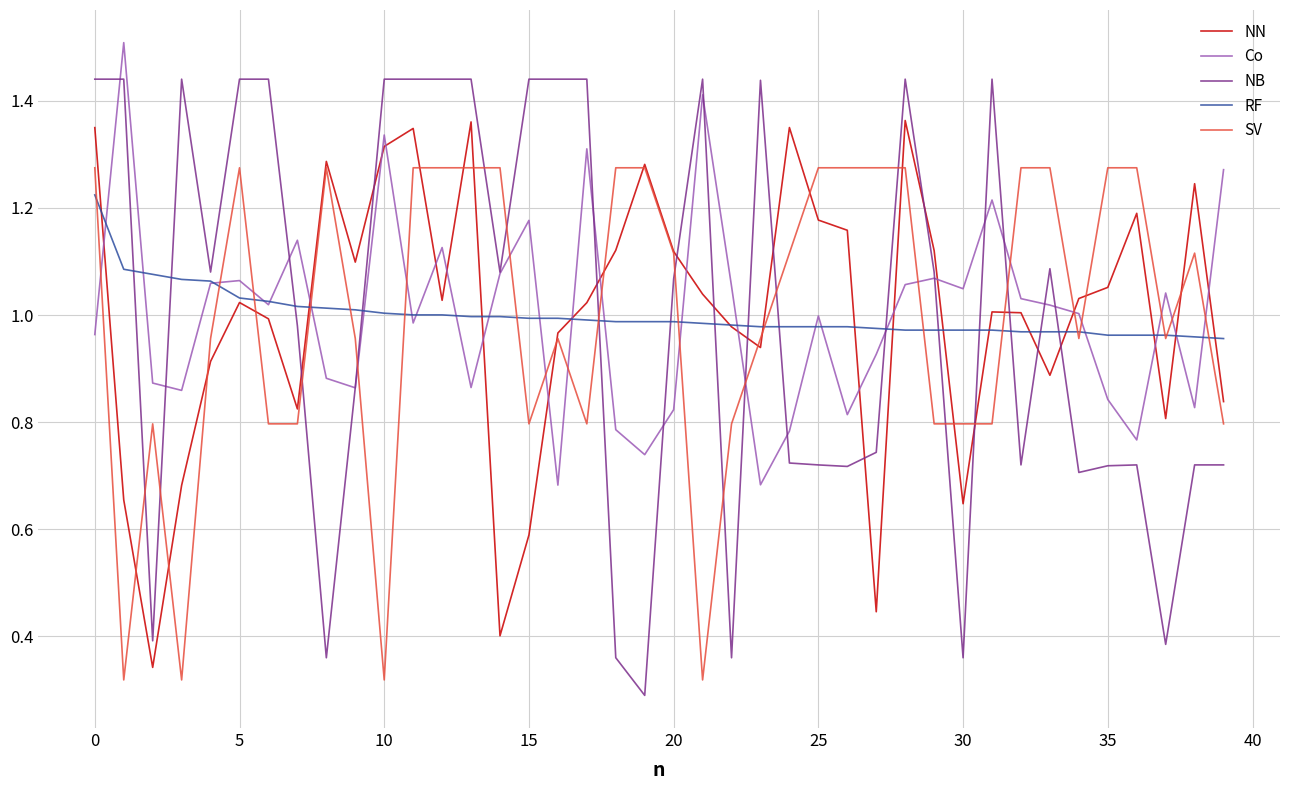

Which series has the widest spread of values?

NB